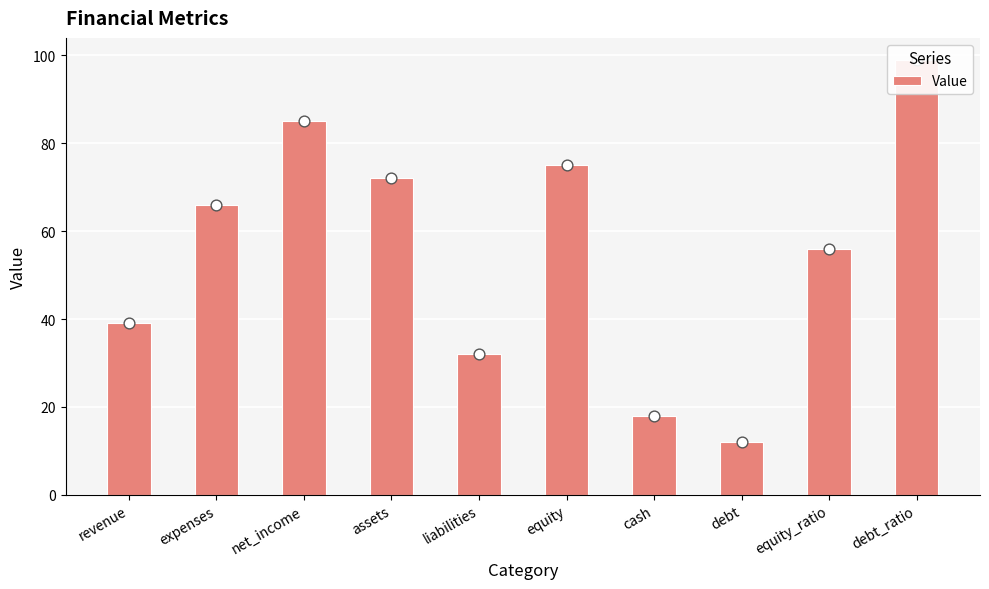

What is the change in value from revenue to equity?

+36